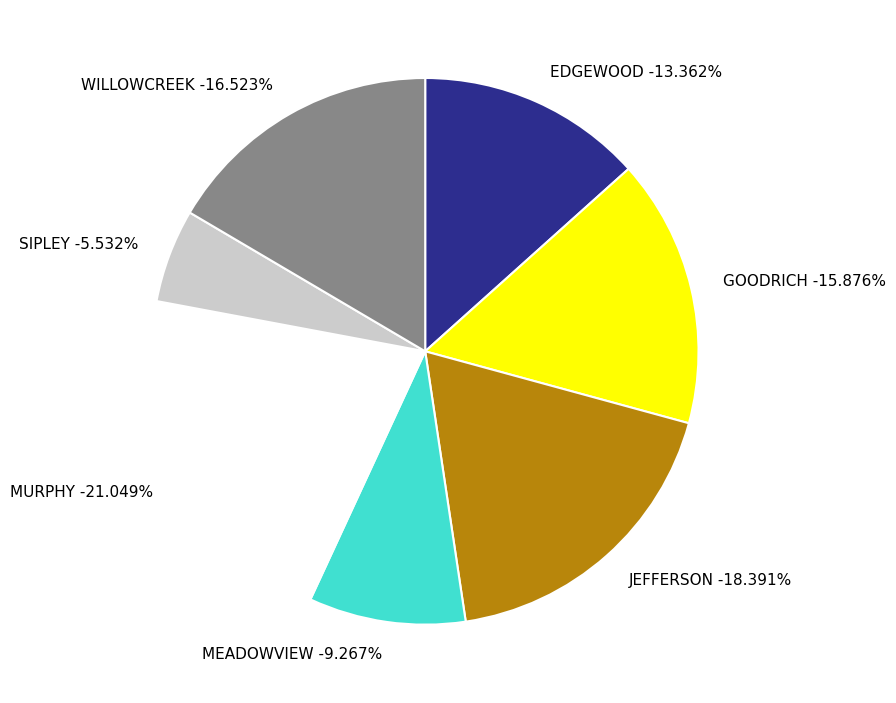

Count the number of slices in the pie.

7